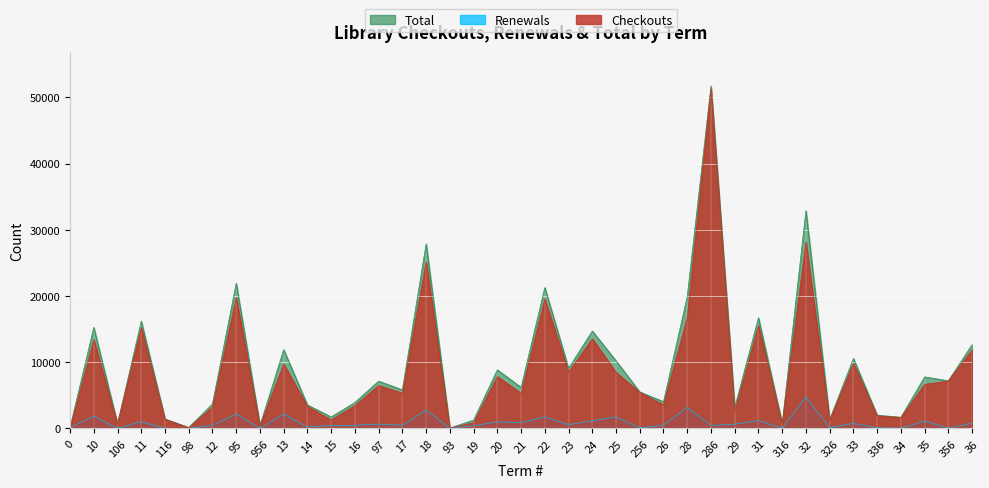

Reading left to right, what are all the values shown in this chart?

Checkouts: 0=2	10=13399	106=685	11=15197	116=1412	98=126	12=3233	95=19737	956=430	13=9732	14=3319	15=1299	16=3448	97=6489	17=5346	18=25120	93=58	19=859	20=7848	21=5310	22=19548	23=8512	24=13559	25=8471	256=5453	26=3562	28=16758	286=51263	29=2530	31=15522	316=675	32=28122	326=1231	33=9802	336=1914	34=1647	35=6661	356=7166	36=11866
Renewals: 0=159	10=1857	106=16	11=1019	116=20	98=12	12=476	95=2191	956=18	13=2170	14=241	15=445	16=485	97=661	17=488	18=2764	93=11	19=416	20=1010	21=896	22=1734	23=578	24=1159	25=1745	256=70	26=487	28=3169	286=435	29=657	31=1194	316=48	32=4775	326=124	33=775	336=100	34=45	35=1124	356=43	36=803
Total: 0=161	10=15256	106=701	11=16216	116=1432	98=138	12=3709	95=21928	956=448	13=11902	14=3560	15=1744	16=3933	97=7150	17=5834	18=27884	93=69	19=1275	20=8858	21=6206	22=21282	23=9090	24=14718	25=10216	256=5523	26=4049	28=19927	286=51698	29=3187	31=16716	316=723	32=32897	326=1355	33=10577	336=2014	34=1692	35=7785	356=7209	36=12669